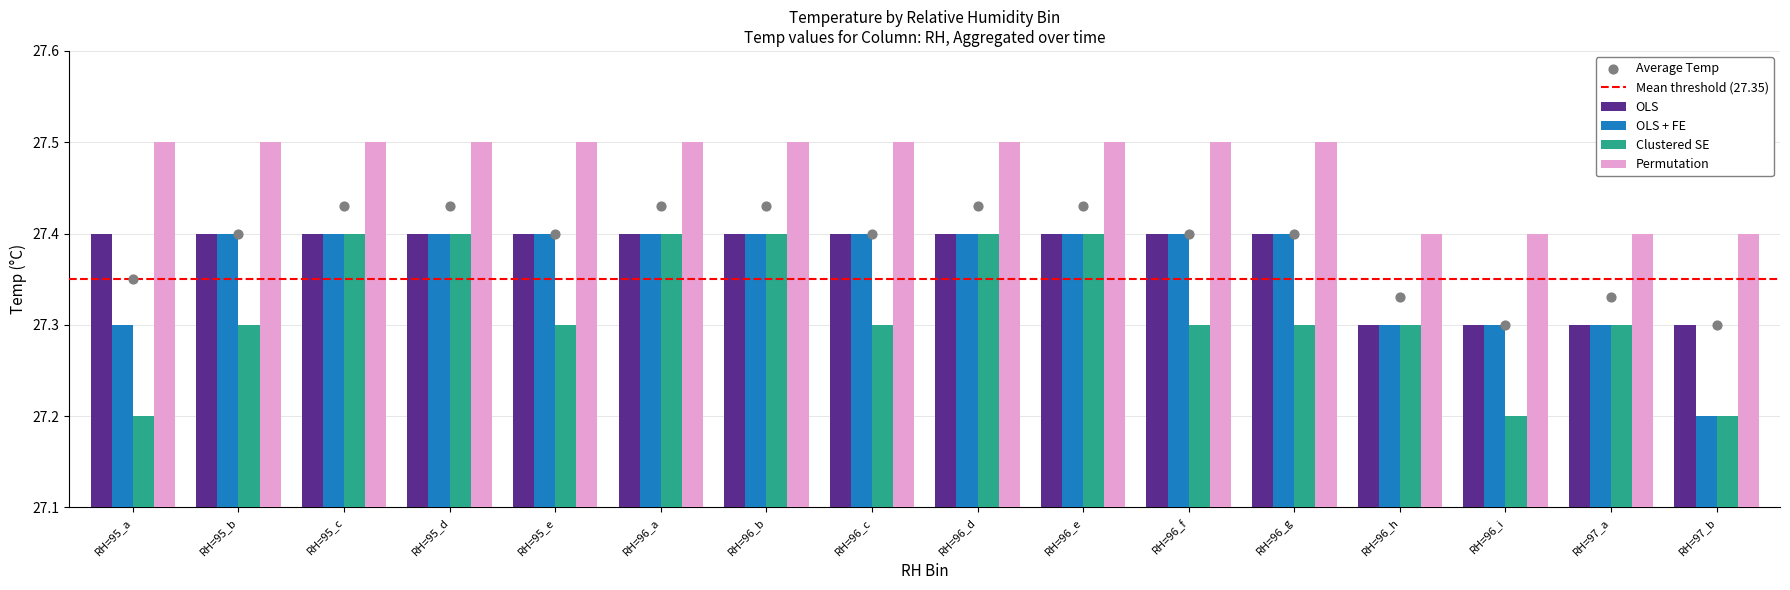

Is the value of OLS at RH=96_f greater than the value of Clustered SE at RH=96_h?

Yes